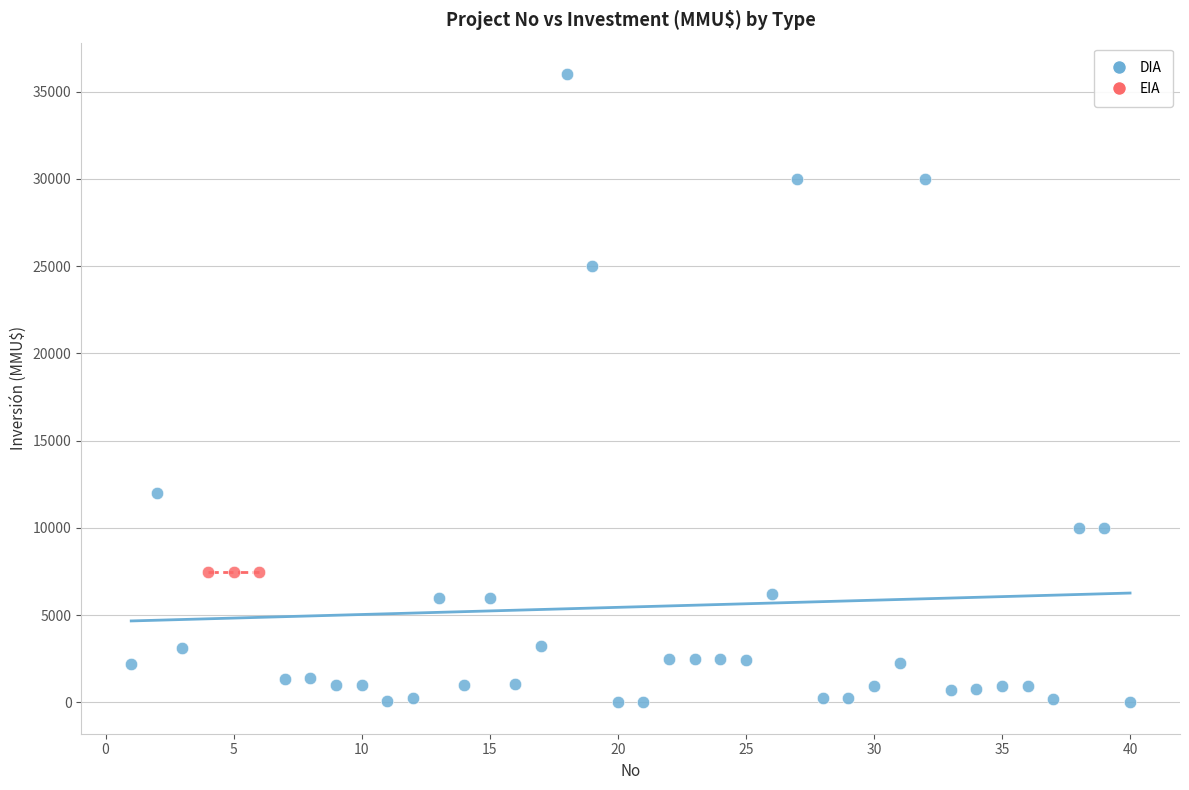

Which series reaches the maximum Y coordinate?

DIA